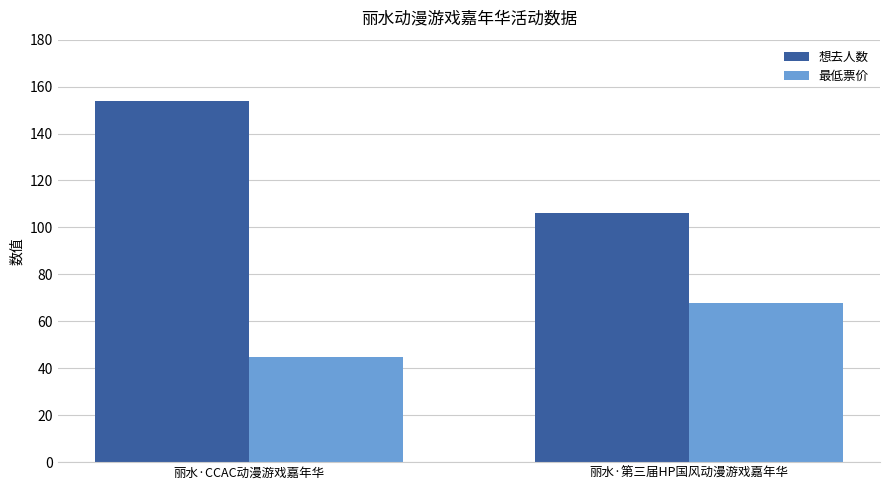

What is the label of the 1st bar from the left?

丽水·CCAC动漫游戏嘉年华